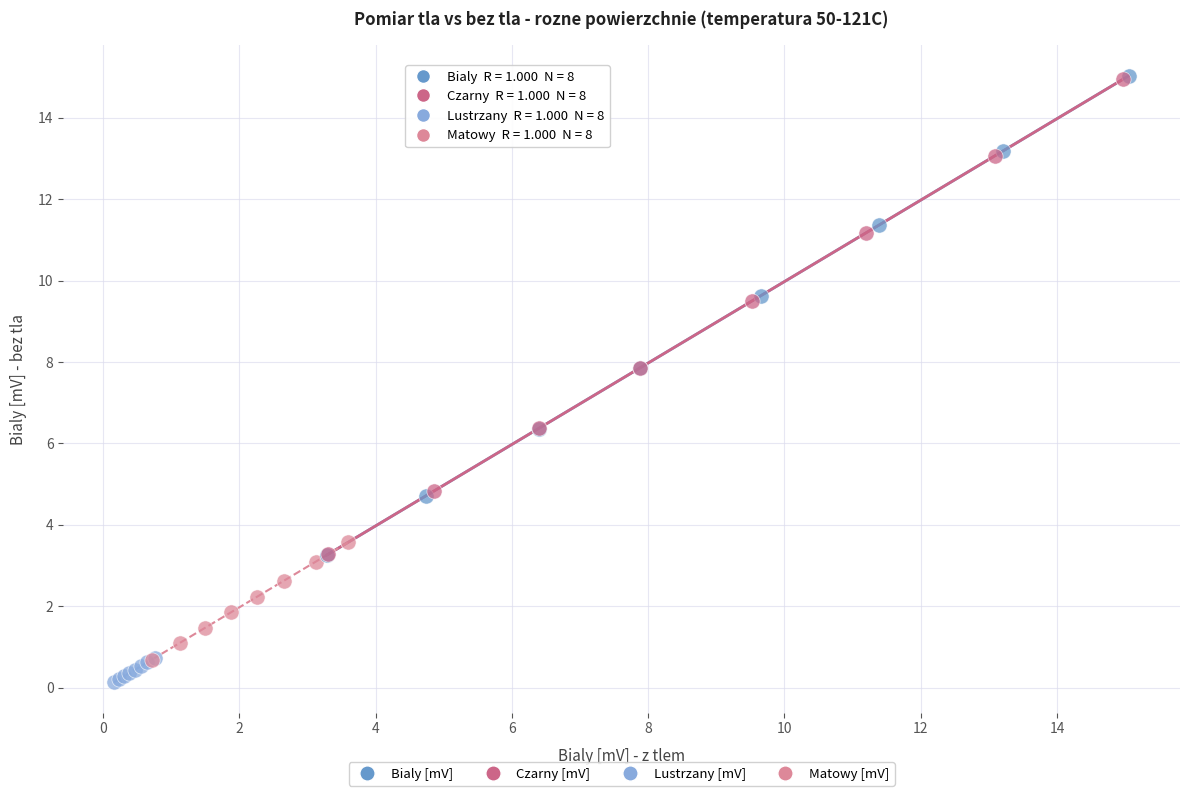

Which series contains the lowest Y value?

Lustrzany [mV]